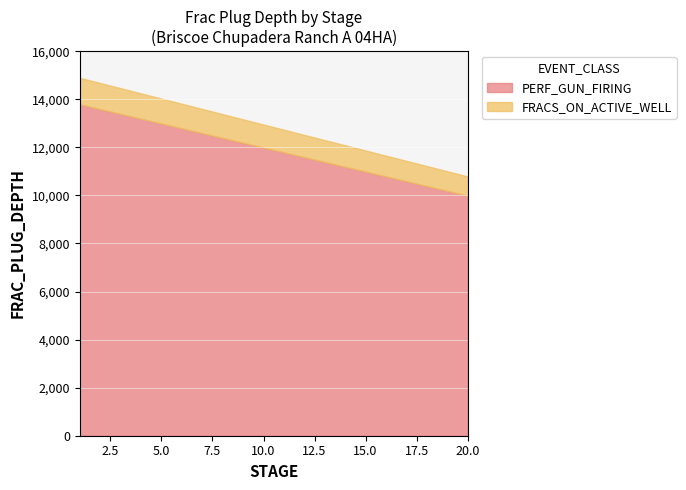

What is the difference between the highest and lowest values at 8?

12382